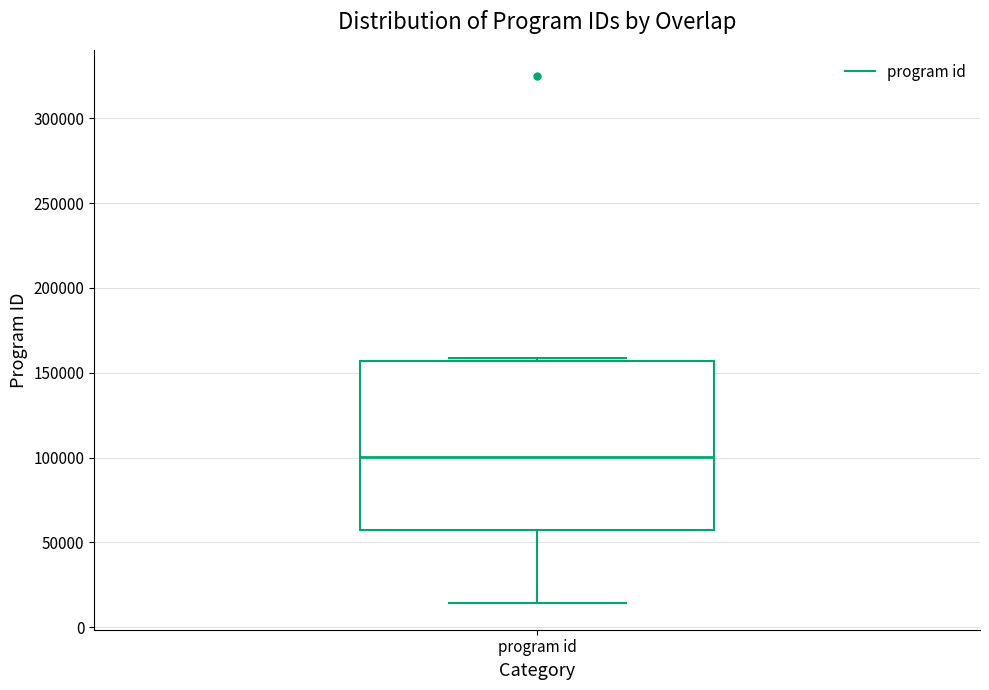

Where is the upper edge of the box for program id on the y-axis? The values are not printed on the chart, so give them approximately, as read against the axis.

155000